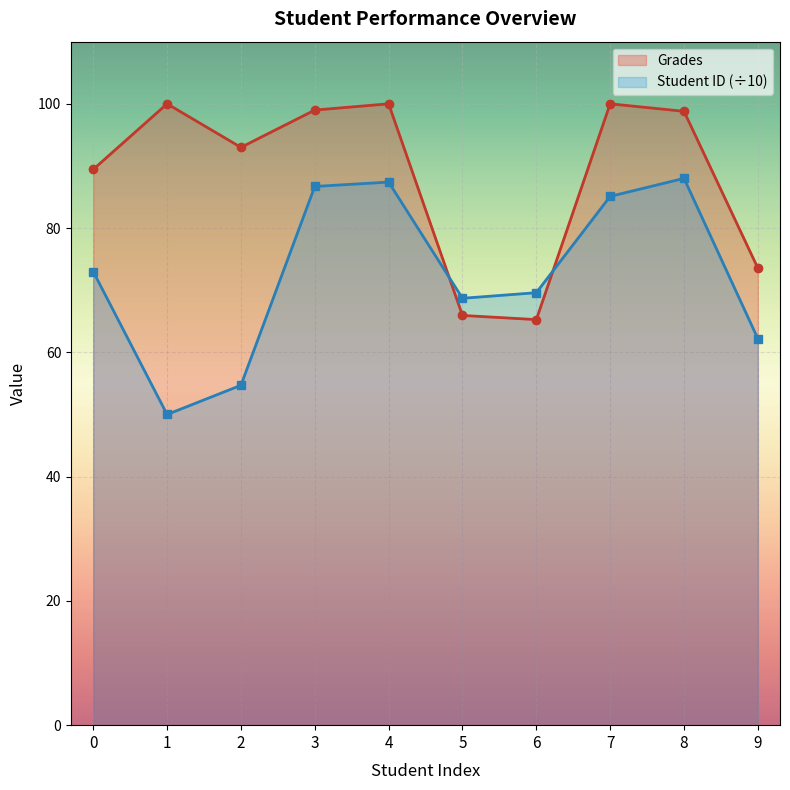

List the labels in order of Grades value, smallest first.

6, 5, 9, 0, 2, 8, 3, 1, 4, 7